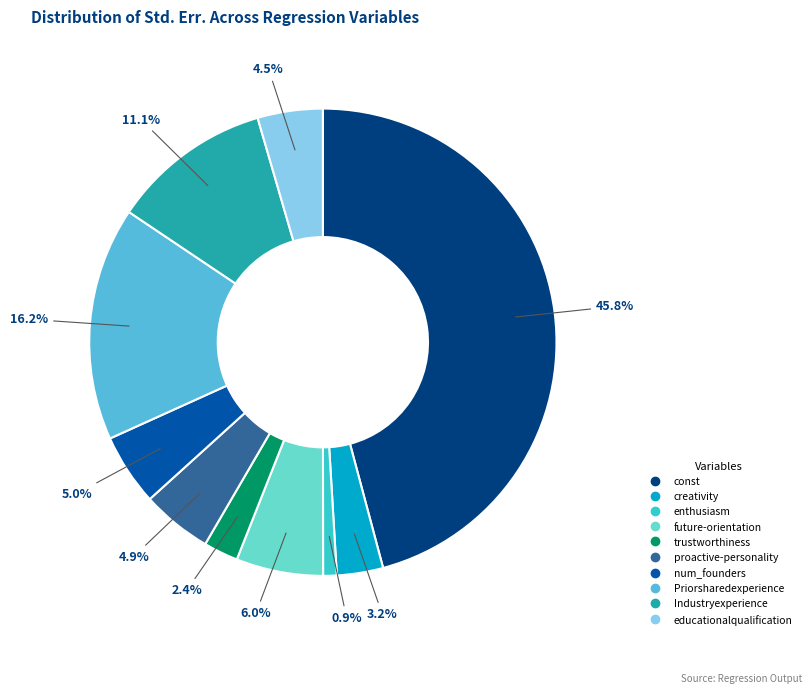

Which category has the smallest portion of the pie?

enthusiasm